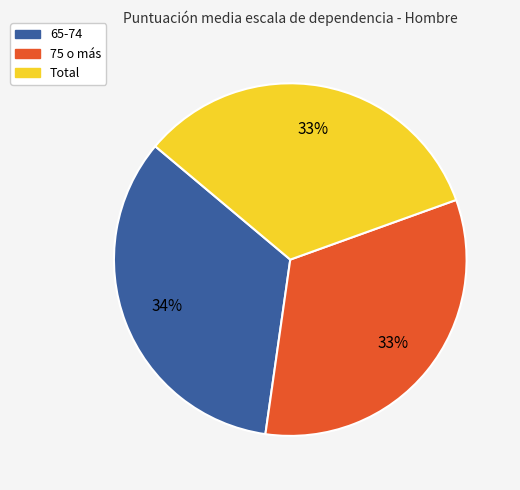

How many slices are in this pie chart?

3